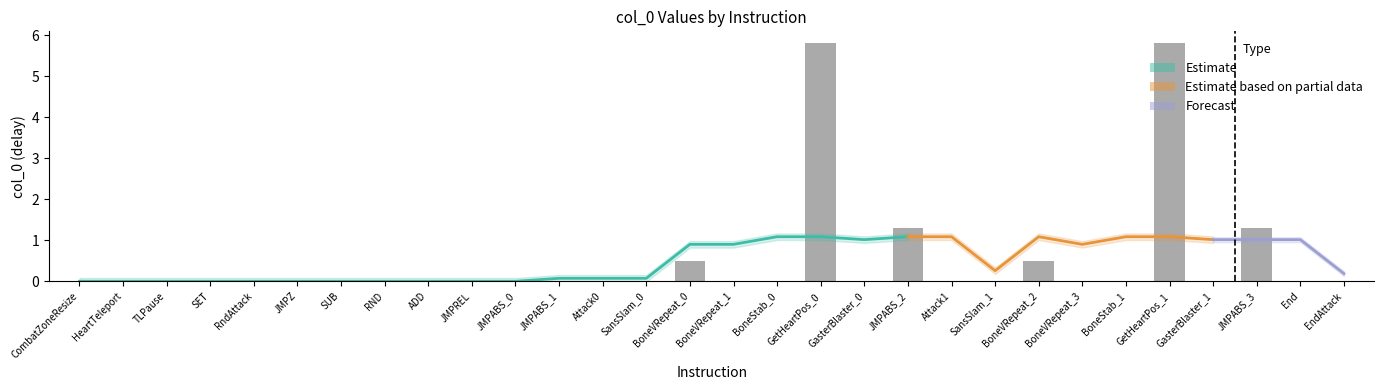

What is the label of the 18th bar from the right?

Attack0